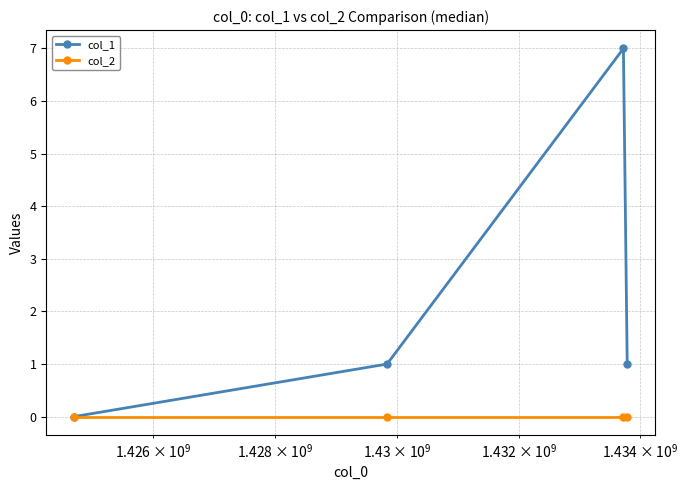

Which series has the widest spread of values?

col_1